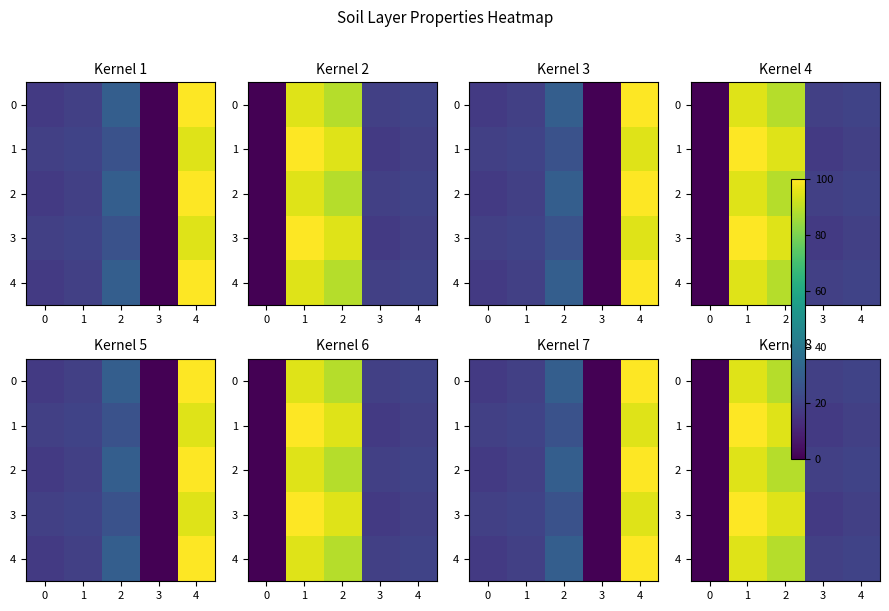

What is the total value across all series at 4?

98